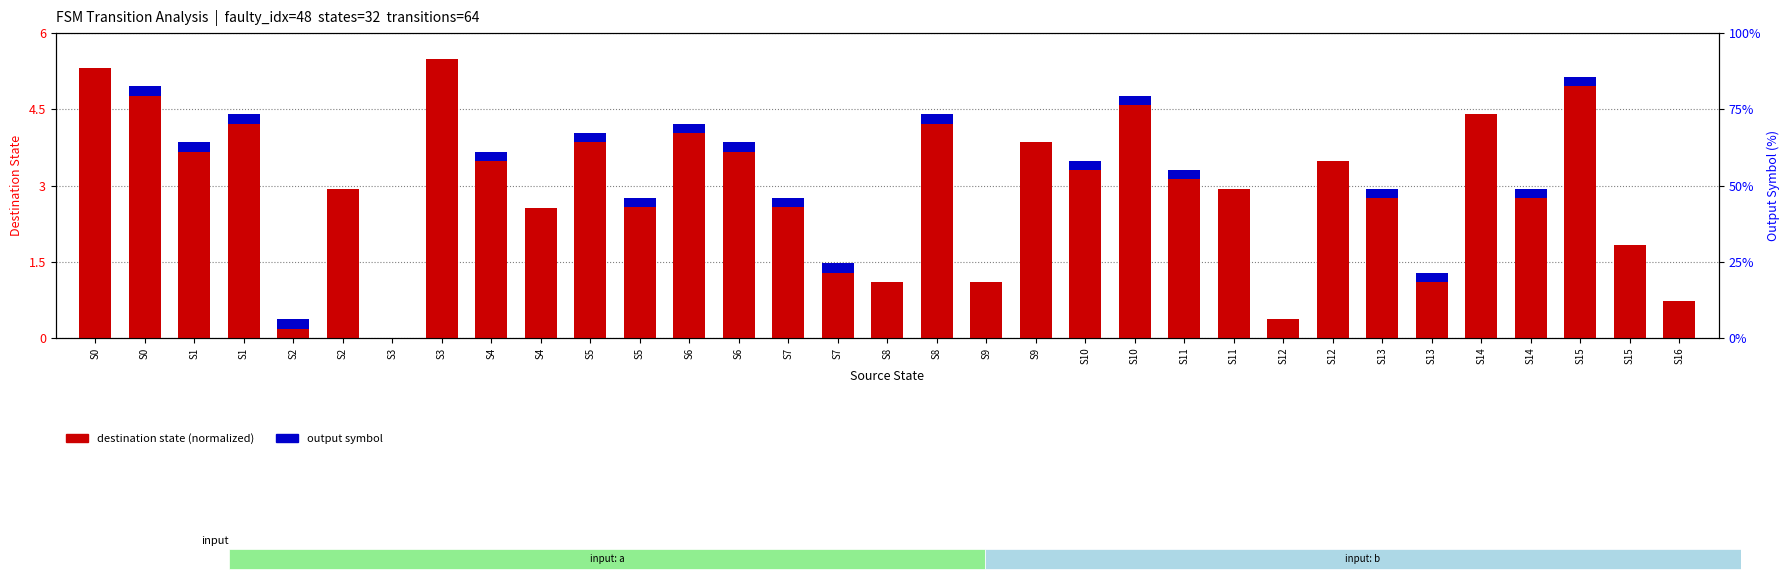

What is the sum of the output symbol values at S11 and S2?

0.4